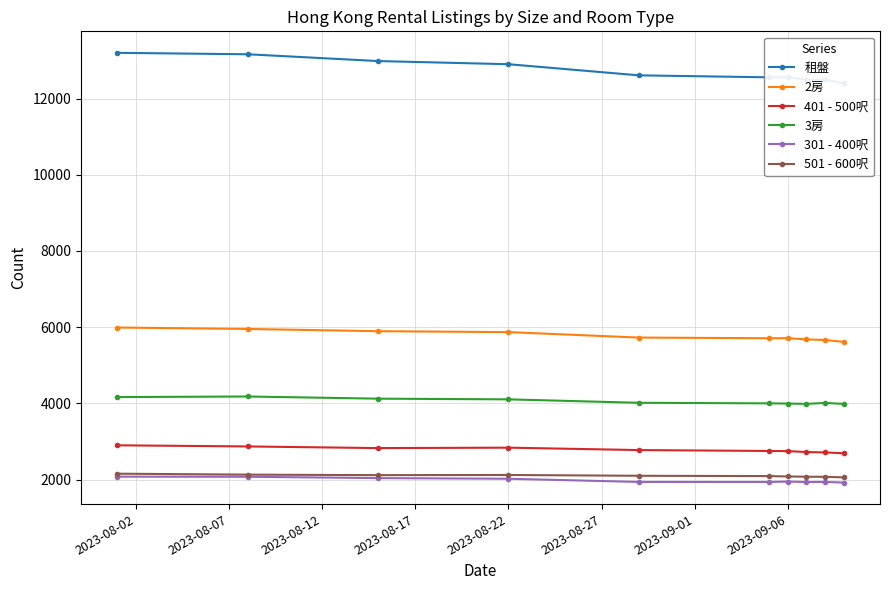

True or false: 301 - 400呎 has more than 0 interior local peaks.

True